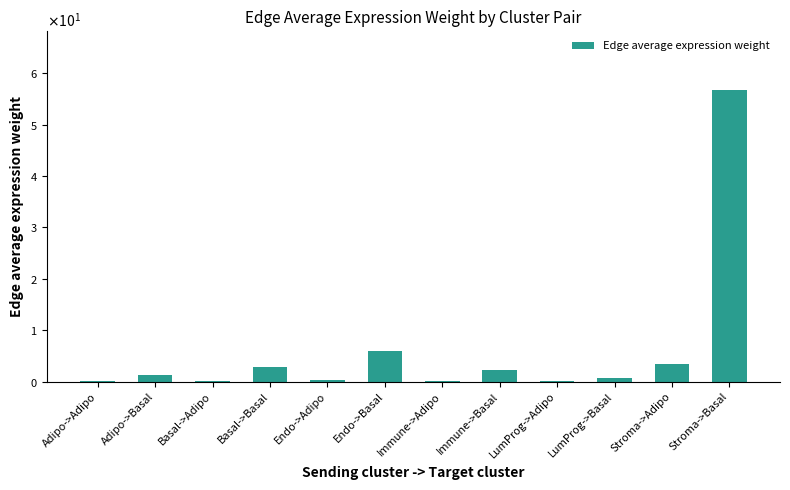

The value at Stroma->Basal is 99.2. True or false?

False